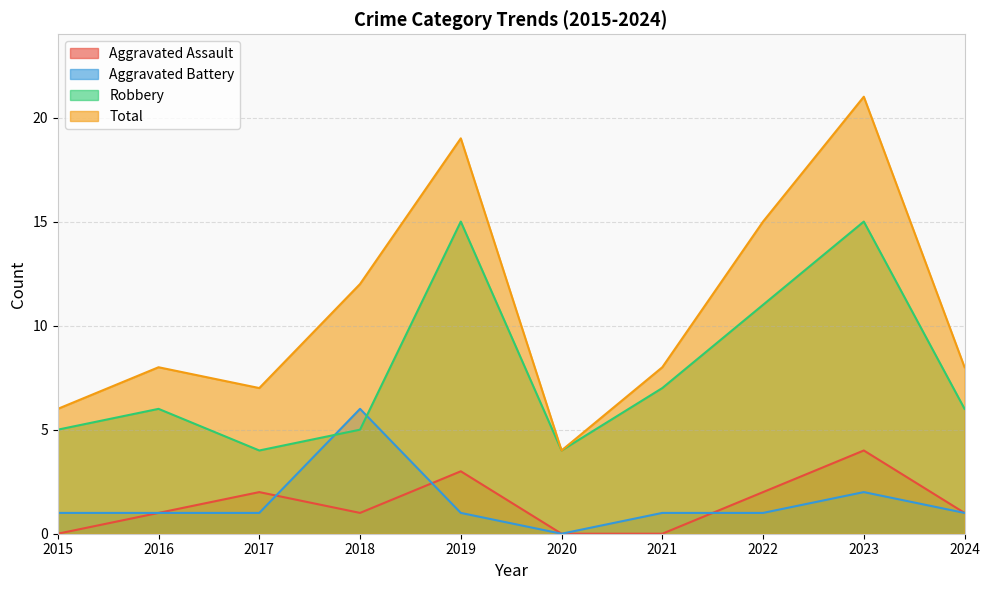

Read the Aggravated Assault value at 2024.

1